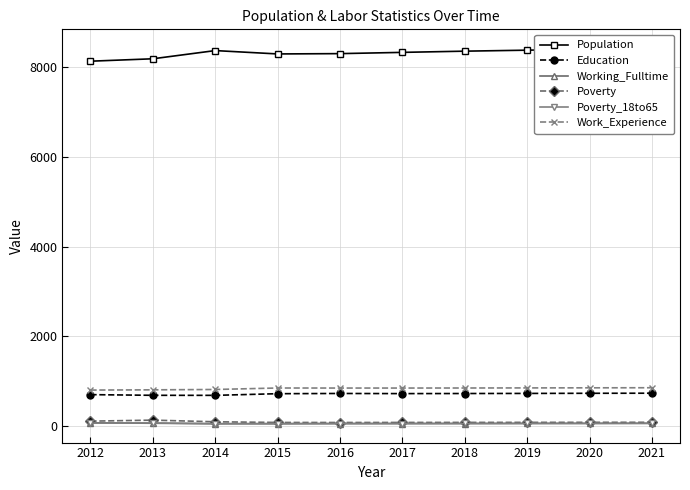

True or false: Poverty_18to65 and Education intersect in this chart.

False